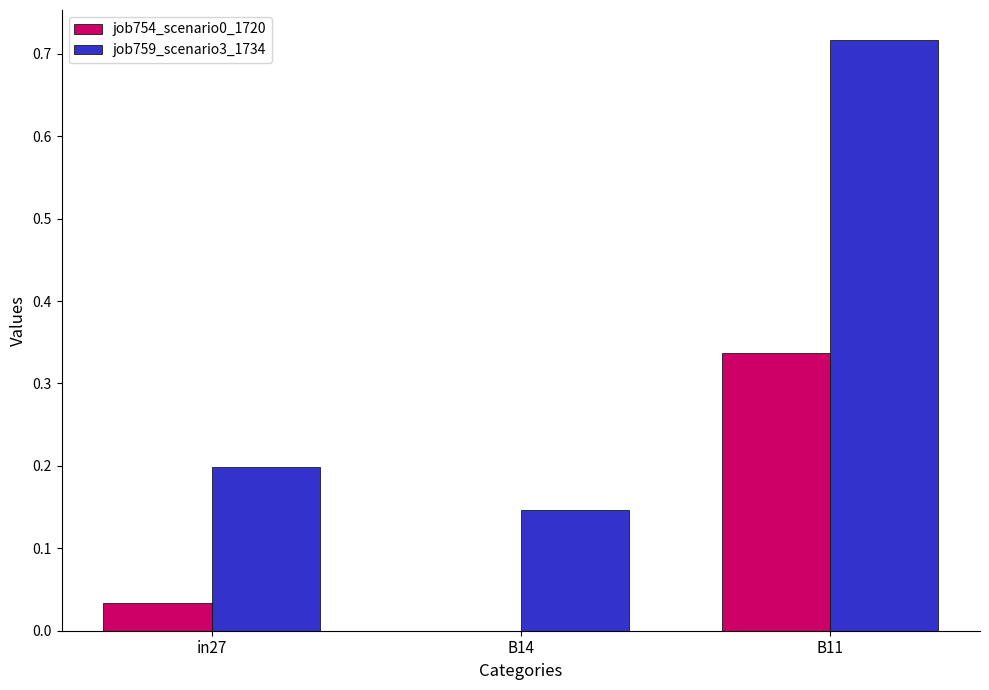

At which category does the chart reach its peak across all series?

B11